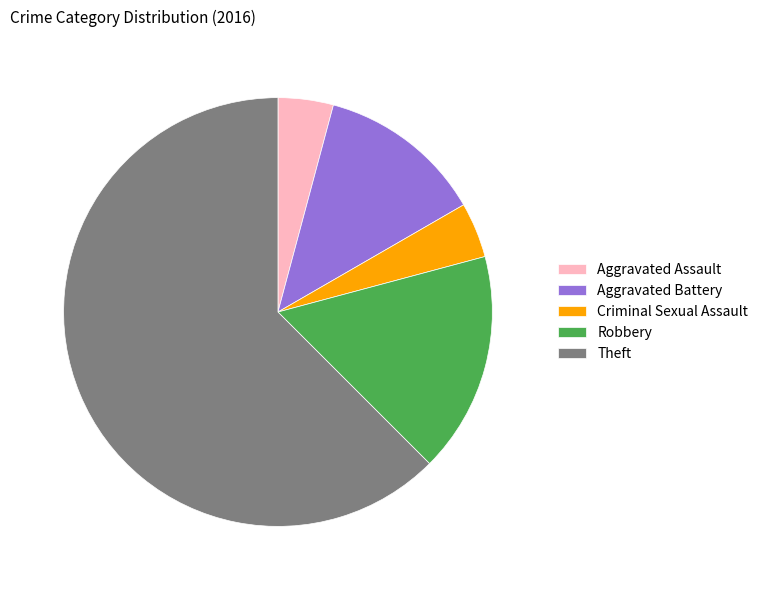

Which has a higher value, Theft or Aggravated Battery?

Theft